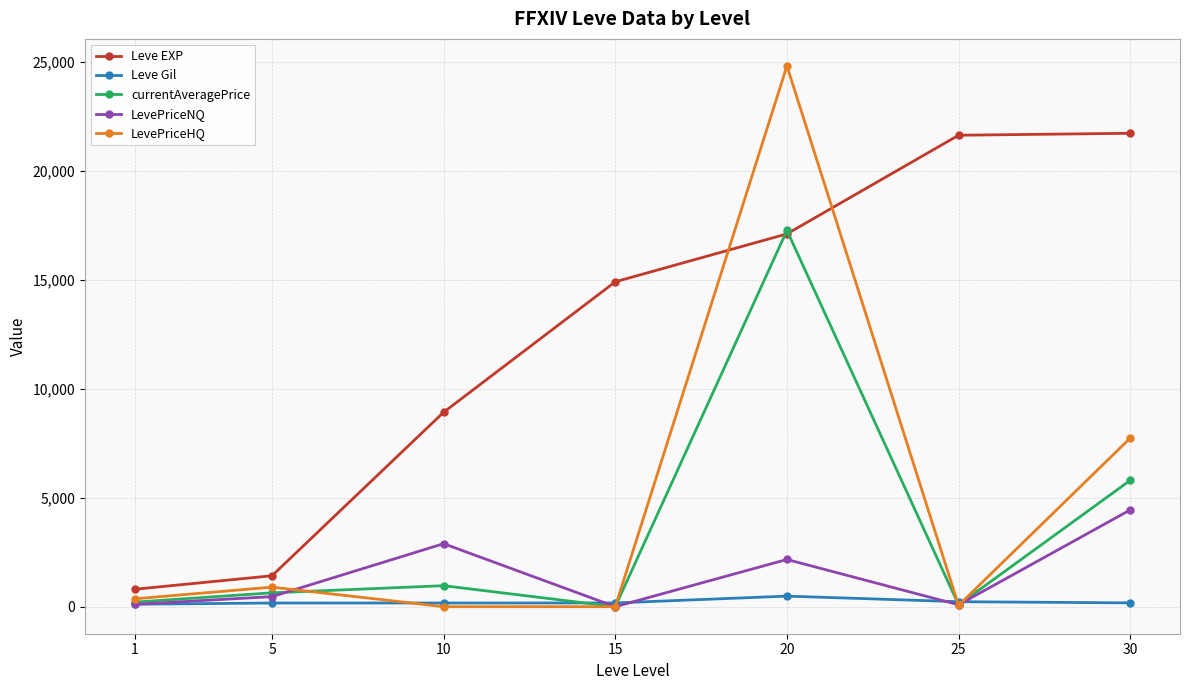

What is the sum of all LevePriceHQ values?

33893.6